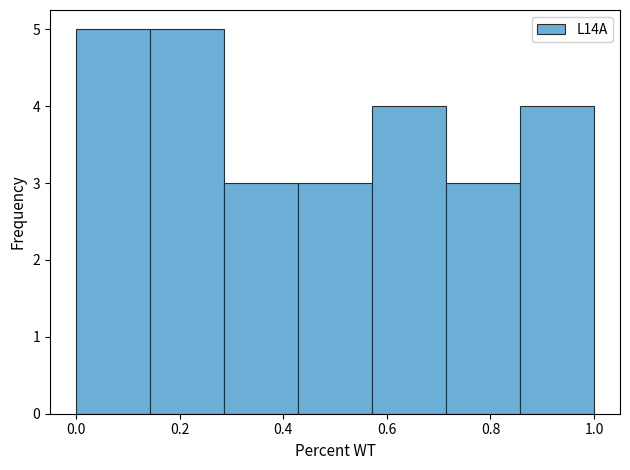

Reading left to right, list every bar in this chart as the range it spans on the x-axis followed by its height. Neither the bar edges nor the heights are printed on the chart, so give them approximately, as read against the axes.

0.00 to 0.14: 5
0.14 to 0.28: 5
0.28 to 0.42: 3
0.42 to 0.58: 3
0.58 to 0.72: 4
0.72 to 0.86: 3
0.86 to 1.00: 4